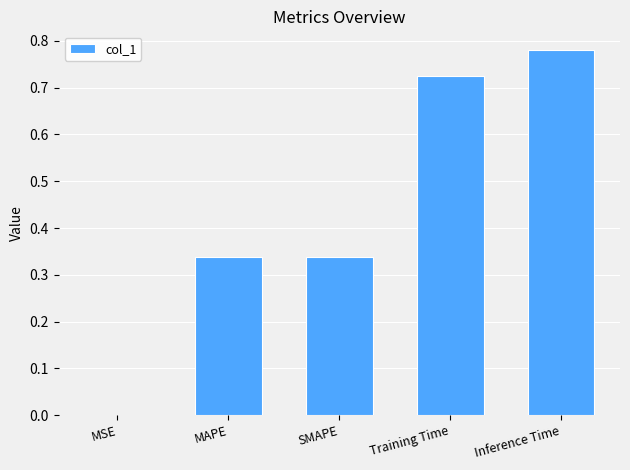

What is the sum of all values?

2.2